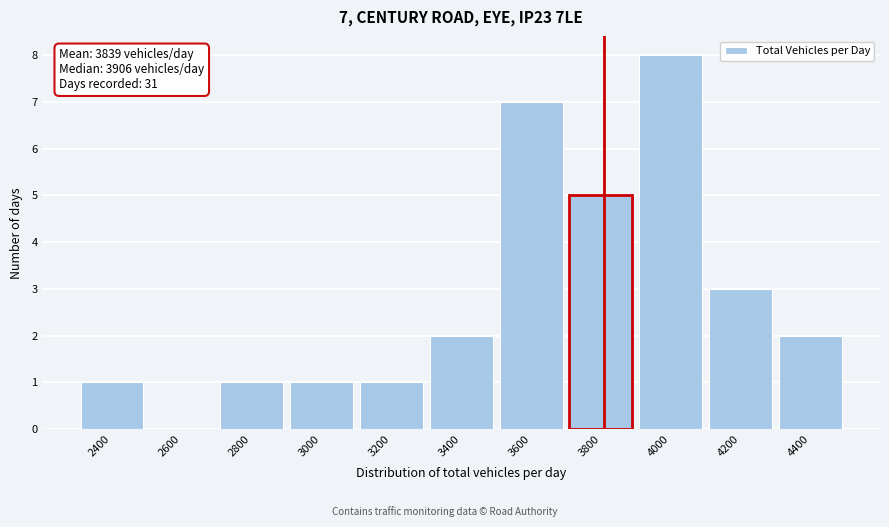

Reading right to left, what are all the values shown in this chart?

4400=2	4200=3	4000=8	3800=5	3600=7	3400=2	3200=1	3000=1	2800=1	2600=0	2400=1